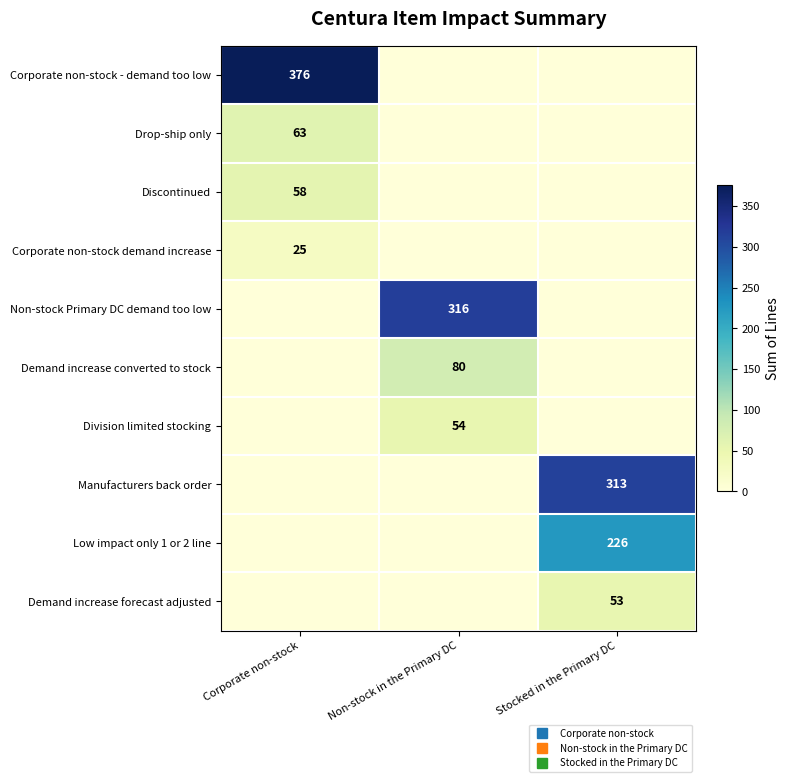

What is the sum of all Demand increase forecast adjusted values?

53